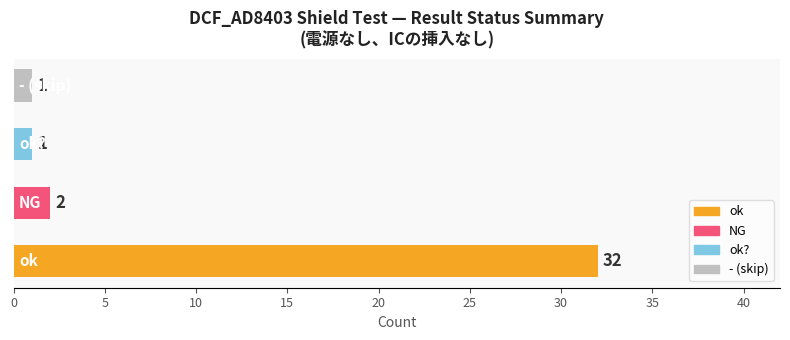

What is the sum of all values?

36